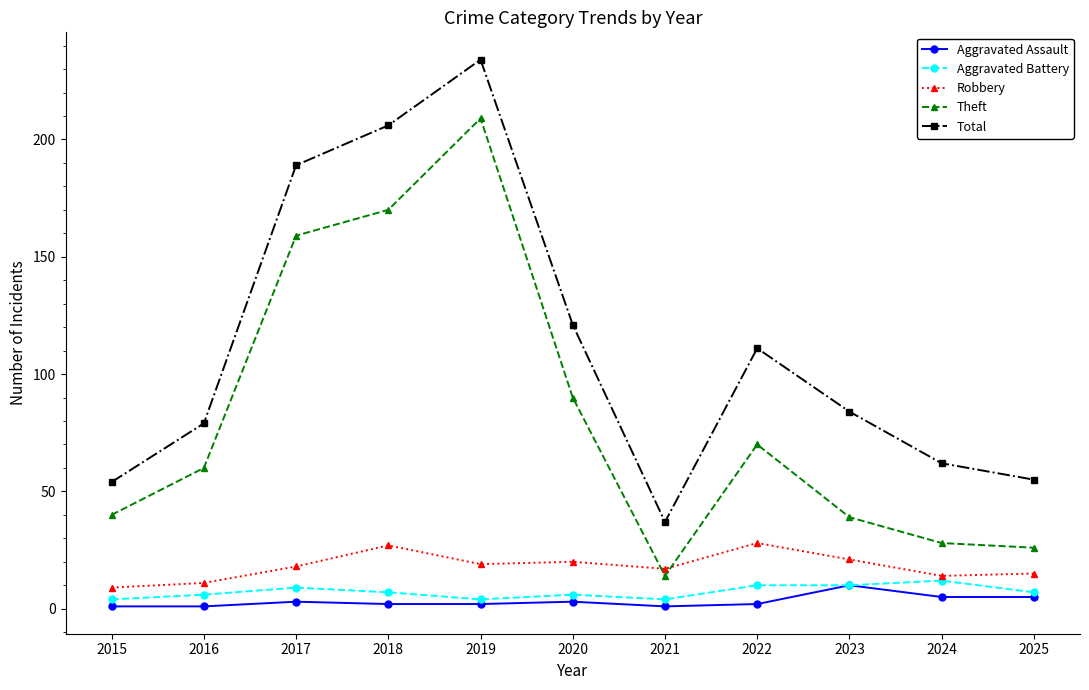

Does the chart display data point markers on the line(s)?

Yes